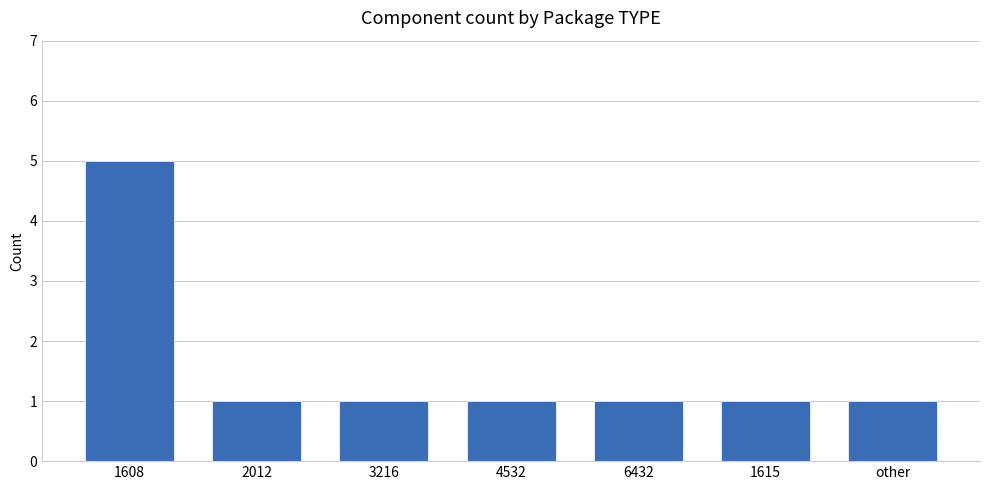

The chart shows a value of 1 at 4532. True or false?

True